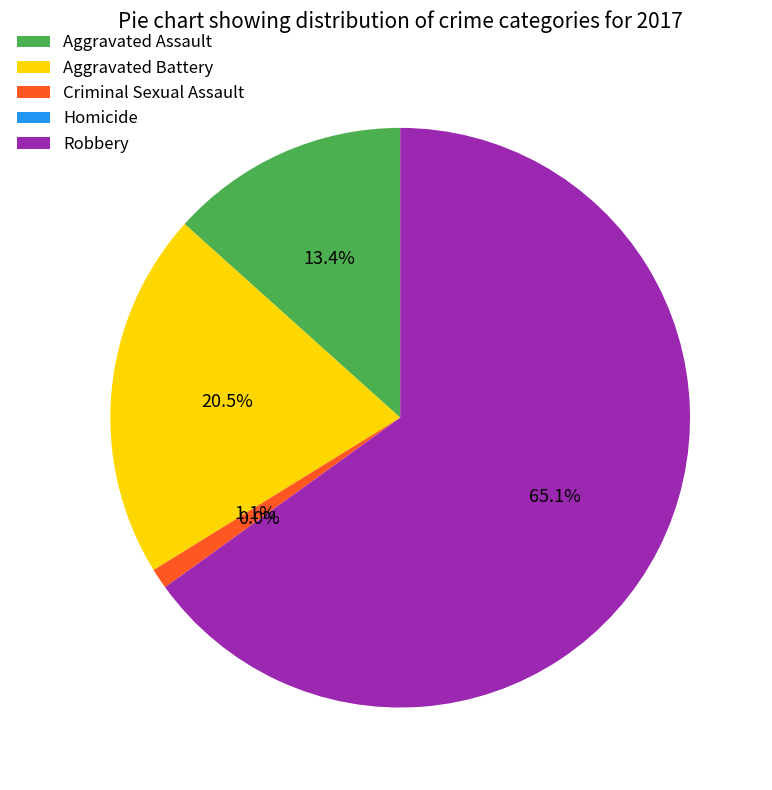

Which category has the smallest portion of the pie?

Homicide